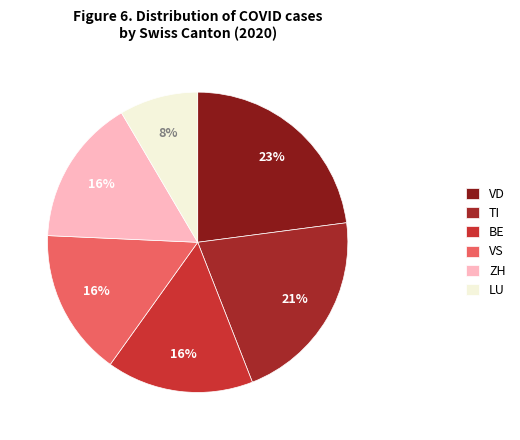

To the nearest percent, what is the average slice percentage?

17%